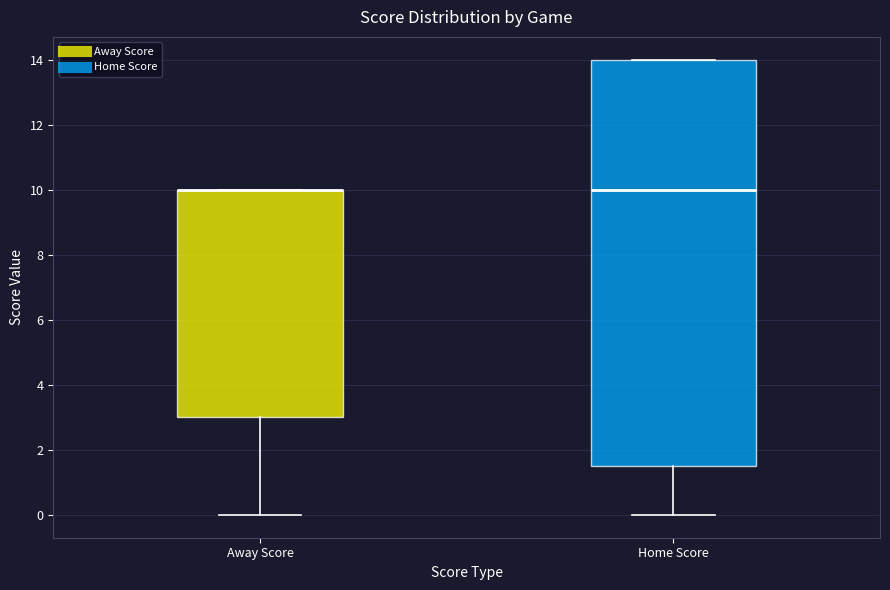

Reading left to right, transcribe this box plot: for each box, give where its median line is, the range the box spans, and where its two whiskers end, as read against the y-axis. The values are not printed on the chart, so give them approximately, as read against the axis.

Away Score: median 10.0 (drawn on the box's upper edge), box 3.0 to 10.0, whiskers 0.0 to 10.0
Home Score: median 10.0, box 1.6 to 14.0, whiskers 0.0 to 14.0